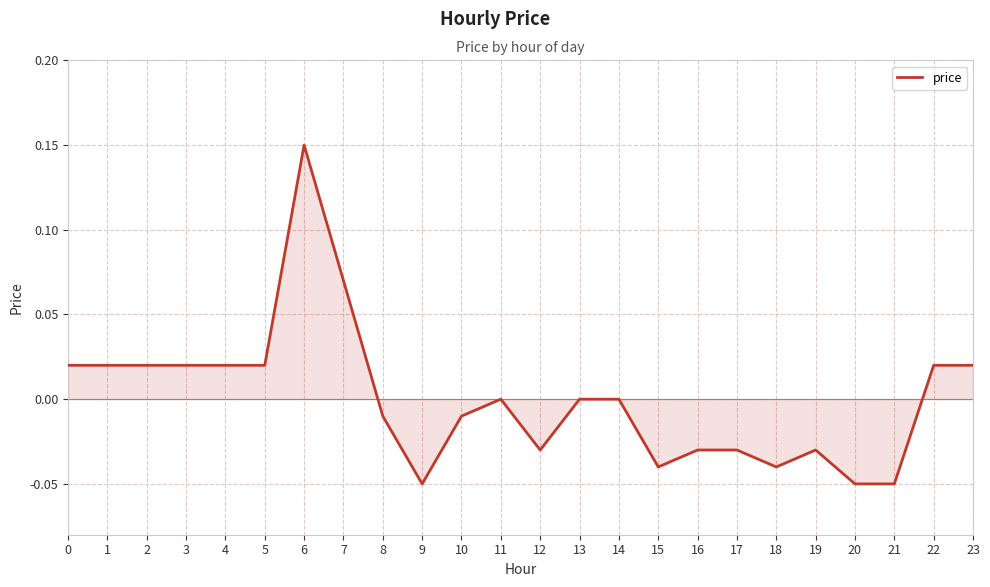

Between 21 and 10, which is larger?

10